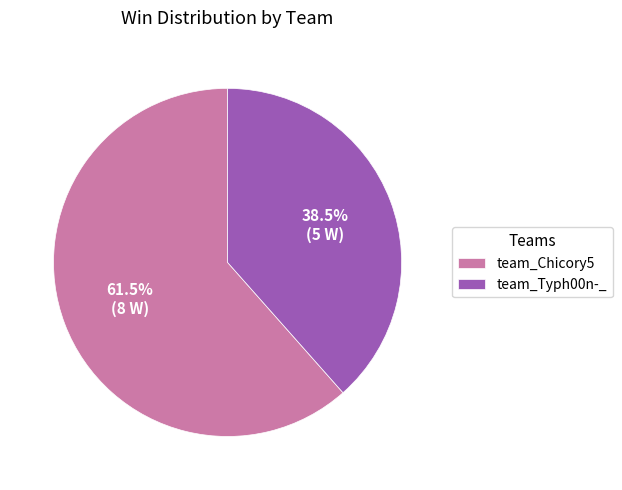

True or false: team_Typh00n-_ accounts for 49% of the total.

False